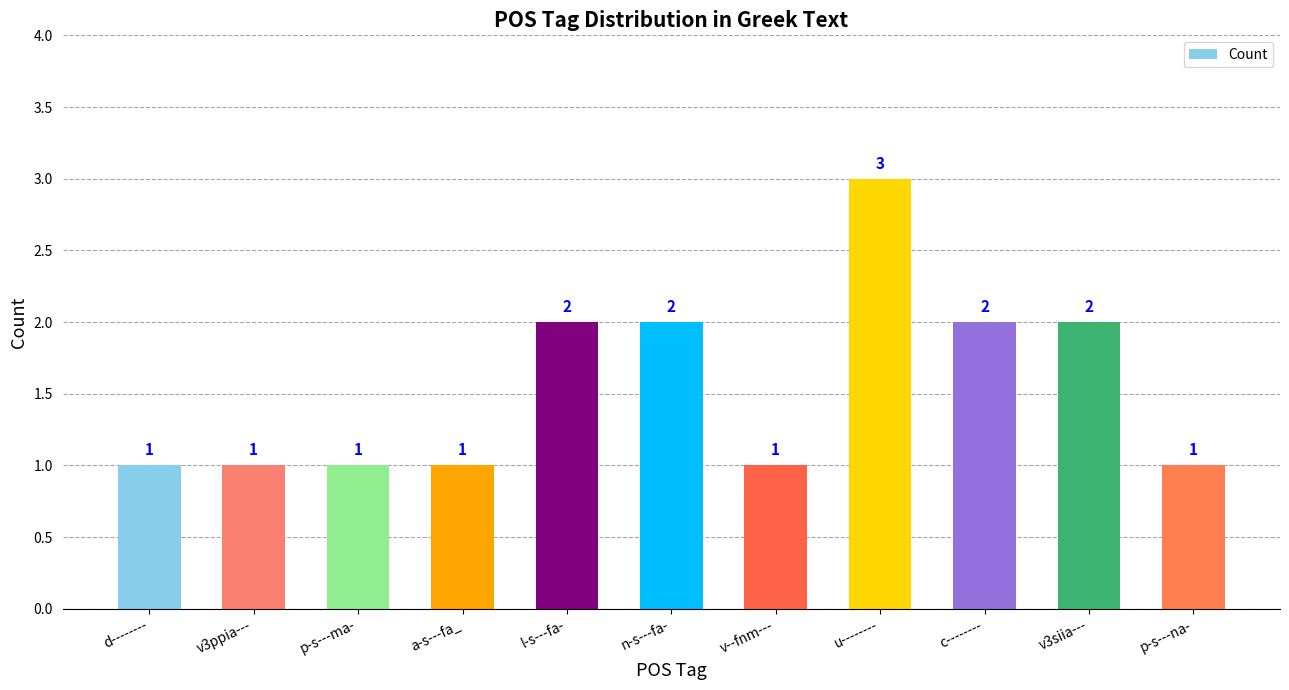

Reading right to left, what are all the values shown in this chart?

p-s---na-=1	v3siia---=2	c--------=2	u--------=3	v--fnm---=1	n-s---fa-=2	l-s---fa-=2	a-s---fa_=1	p-s---ma-=1	v3ppia---=1	d--------=1